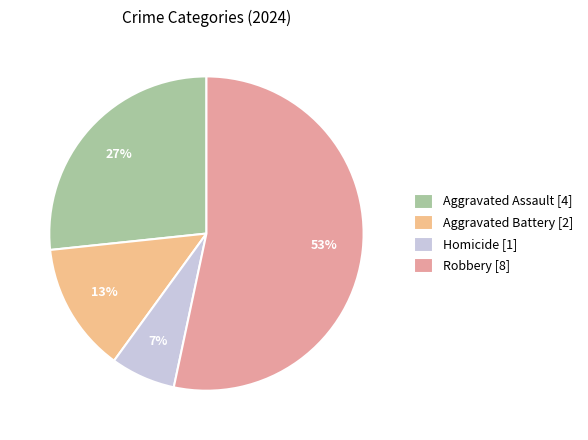

How many slices are in this pie chart?

4